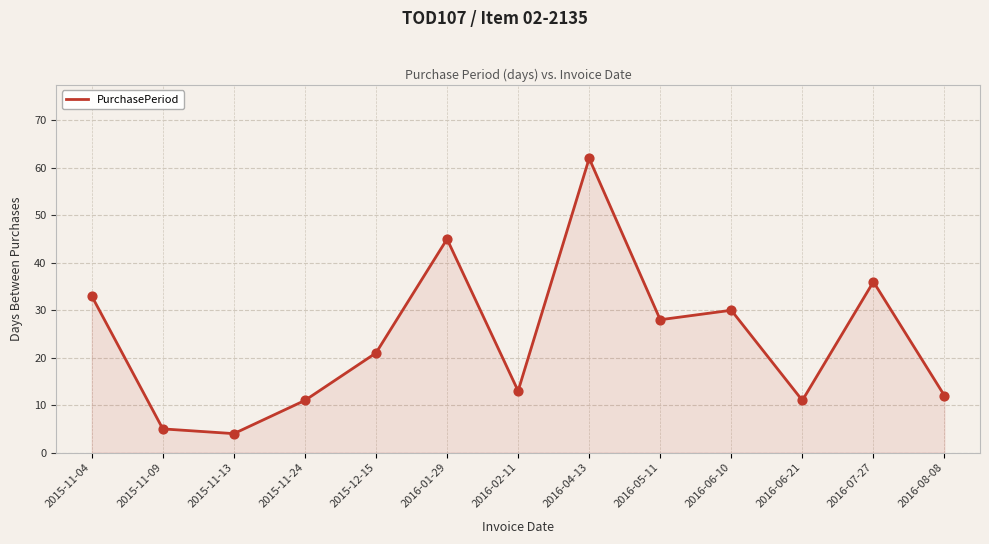

Approximately how many times larger is the value at 2016-06-10 compared to 2015-12-15?

1.4